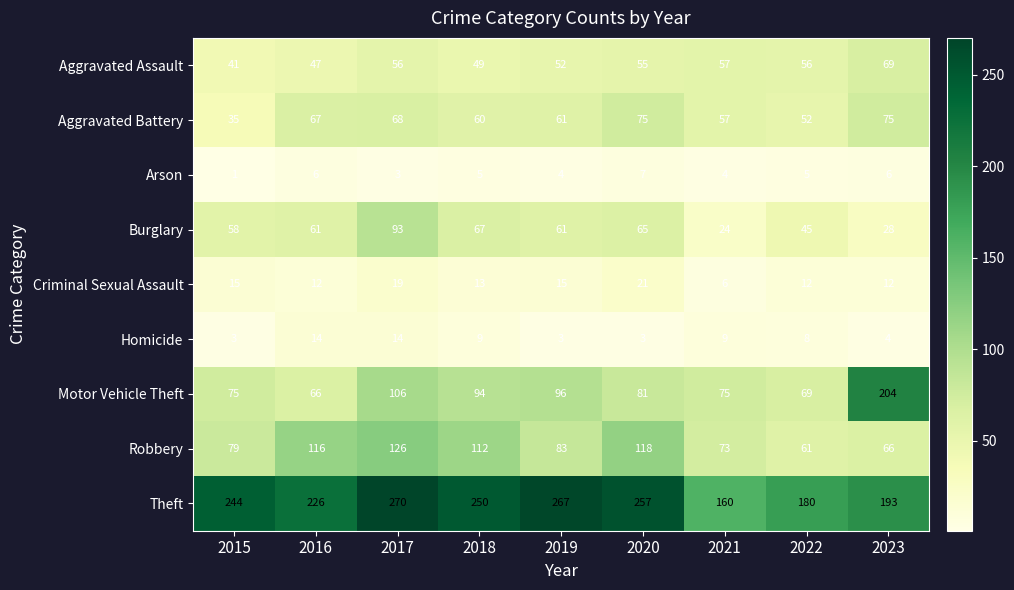

Which category has the highest value in the Aggravated Assault series?

2023